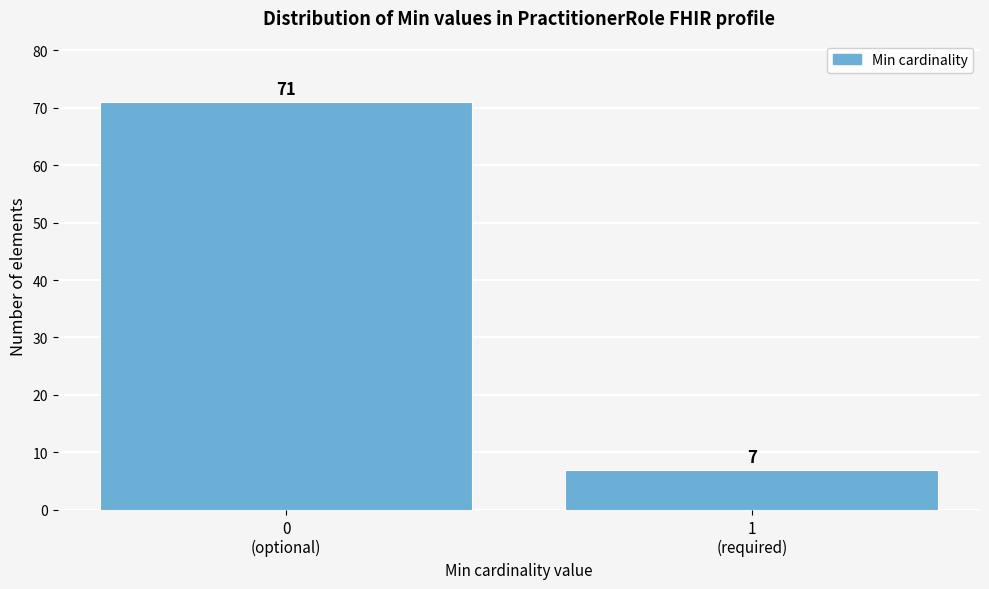

Reading left to right, list all the values displayed in this chart.

71	7